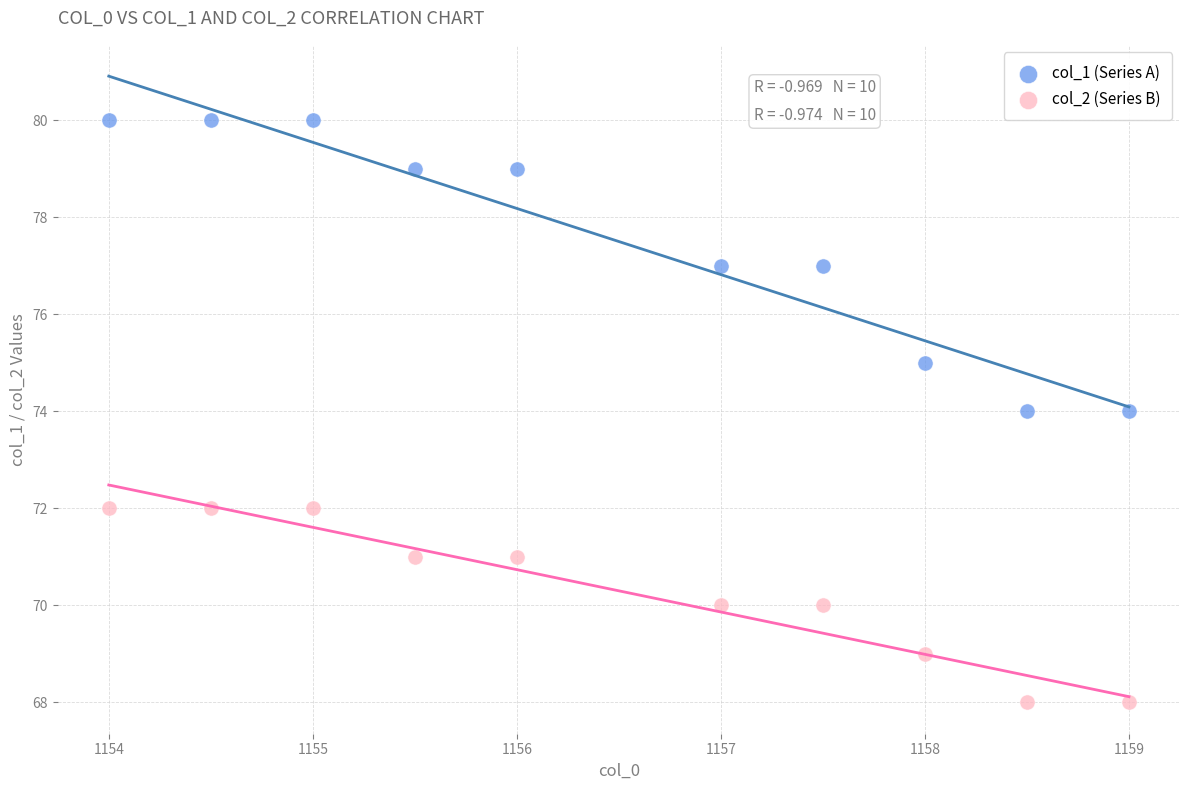

Across all data points, what is the range of Y values (max minus min)?

12